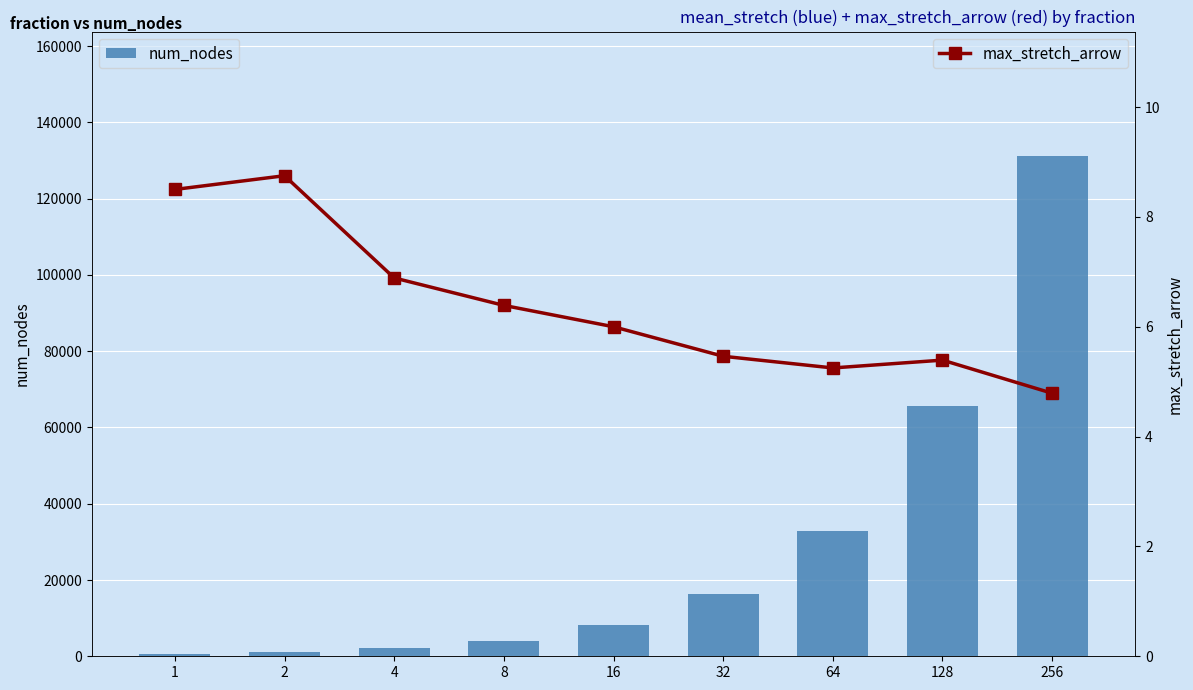

Read the num_nodes value at 1.

512